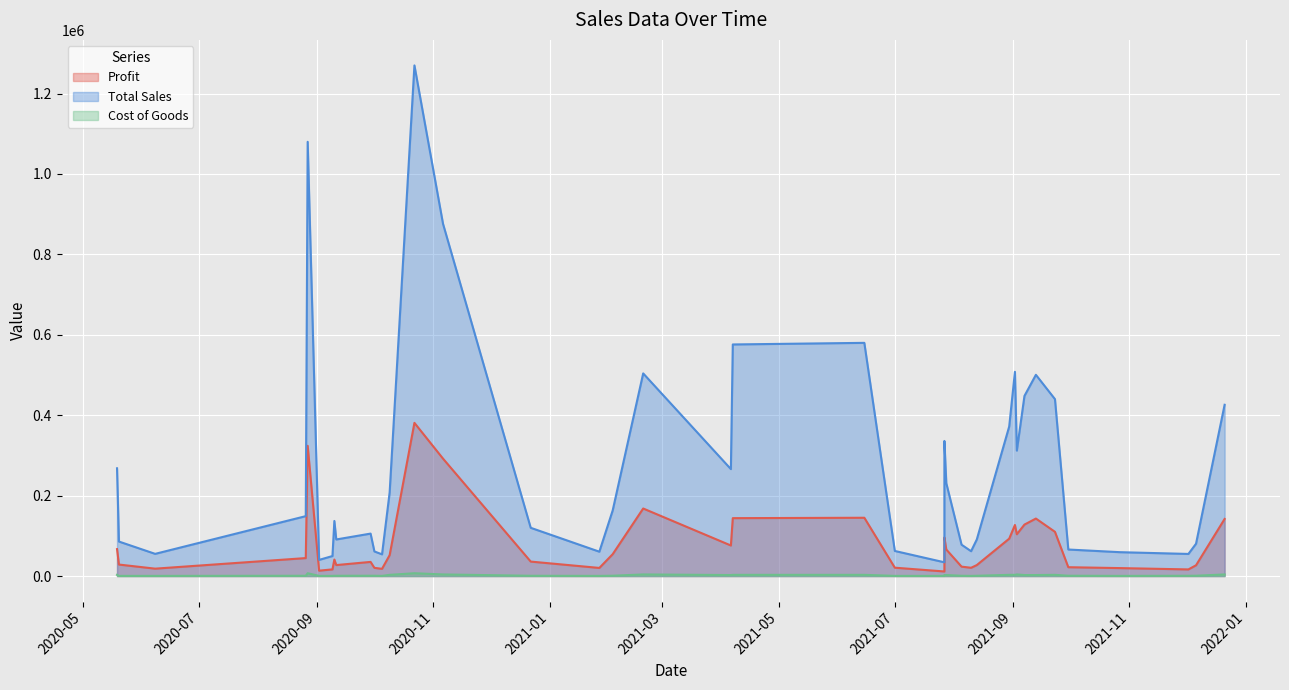

Rank the series by their average value, from highest to lowest.

Total Sales, Profit, Cost of Goods